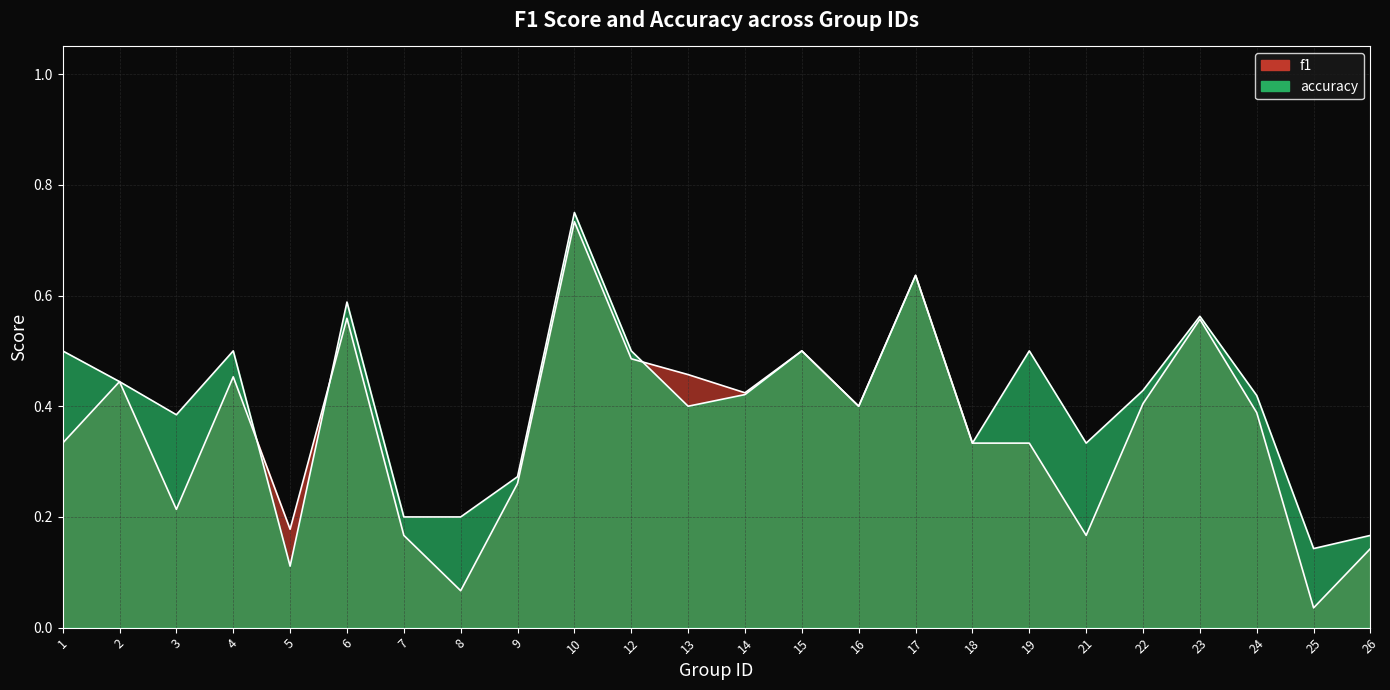

Reading left to right, extract all data points from this chart.

f1: 1=0.3	2=0.4	3=0.2	4=0.5	5=0.2	6=0.6	7=0.2	8=0.1	9=0.3	10=0.7	12=0.5	13=0.5	14=0.4	15=0.5	16=0.4	17=0.6	18=0.3	19=0.3	21=0.2	22=0.4	23=0.6	24=0.4	25=0.0	26=0.1
accuracy: 1=0.5	2=0.4	3=0.4	4=0.5	5=0.1	6=0.6	7=0.2	8=0.2	9=0.3	10=0.8	12=0.5	13=0.4	14=0.4	15=0.5	16=0.4	17=0.6	18=0.3	19=0.5	21=0.3	22=0.4	23=0.6	24=0.4	25=0.1	26=0.2